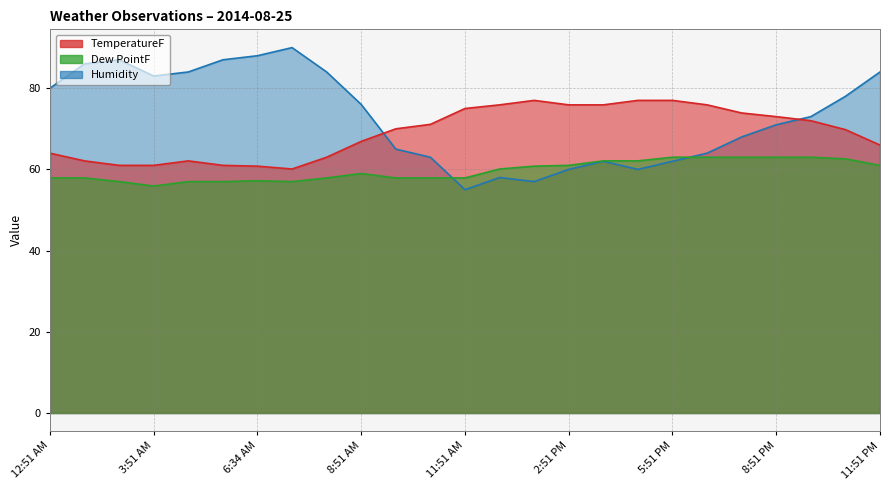

Which label corresponds to the largest value in the chart?

6:51 AM